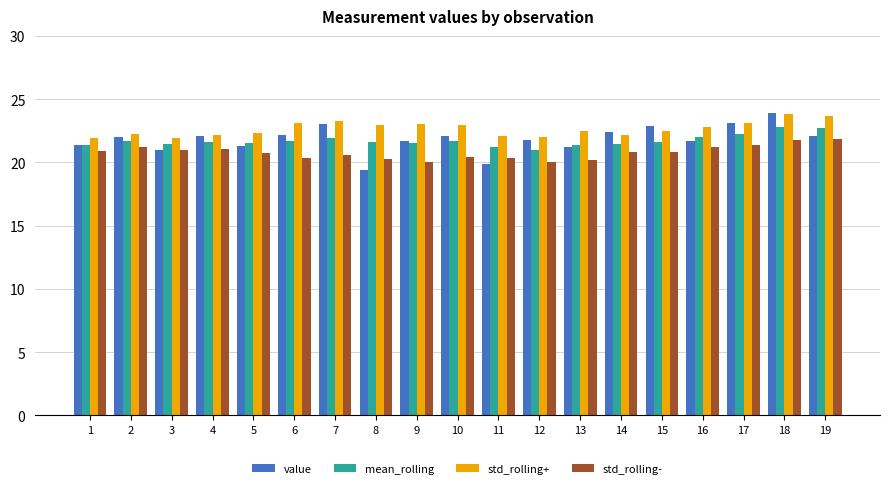

What are all the series names shown in the legend?

value, mean_rolling, std_rolling+, std_rolling-